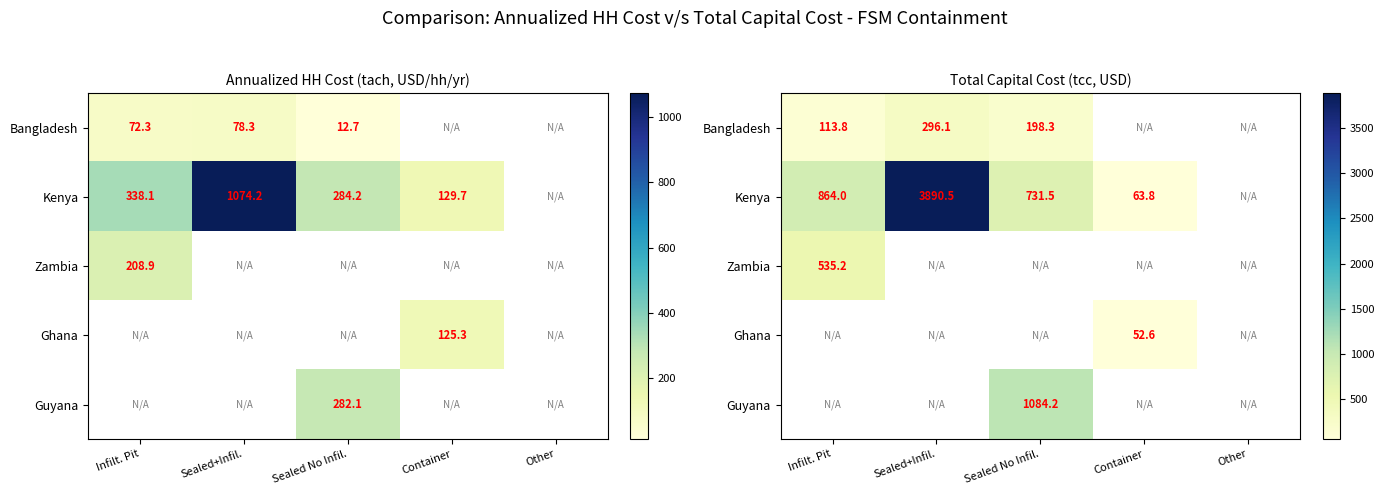

What is the difference between the maximum and minimum values in the Kenya series?

3826.7